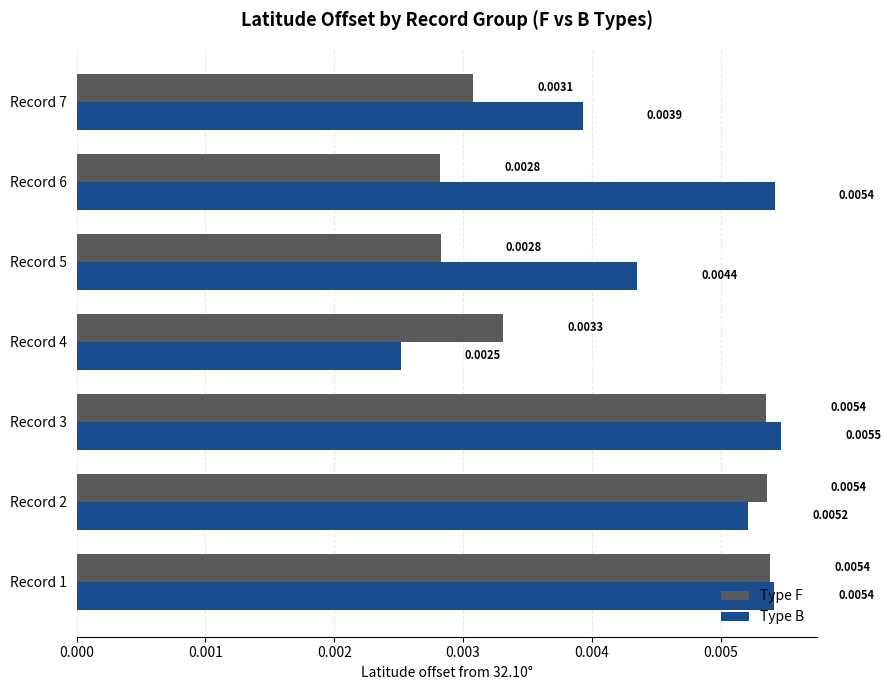

Rank the series by their average value, from lowest to highest.

Type F, Type B